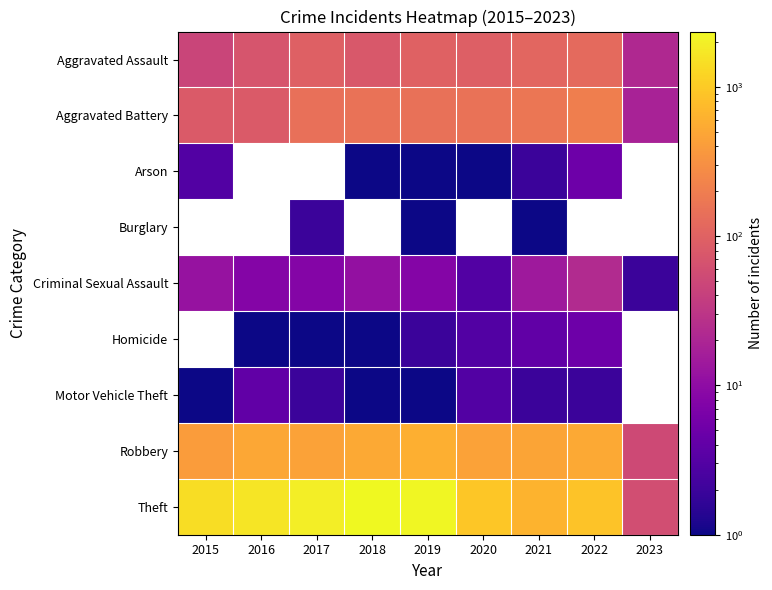

True or false: Arson has a value of 2.6 at 2021.

False